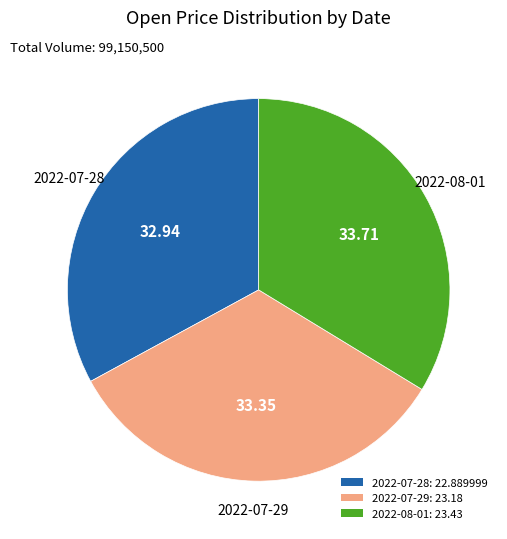

Is 2022-08-01 the majority of the pie?

No